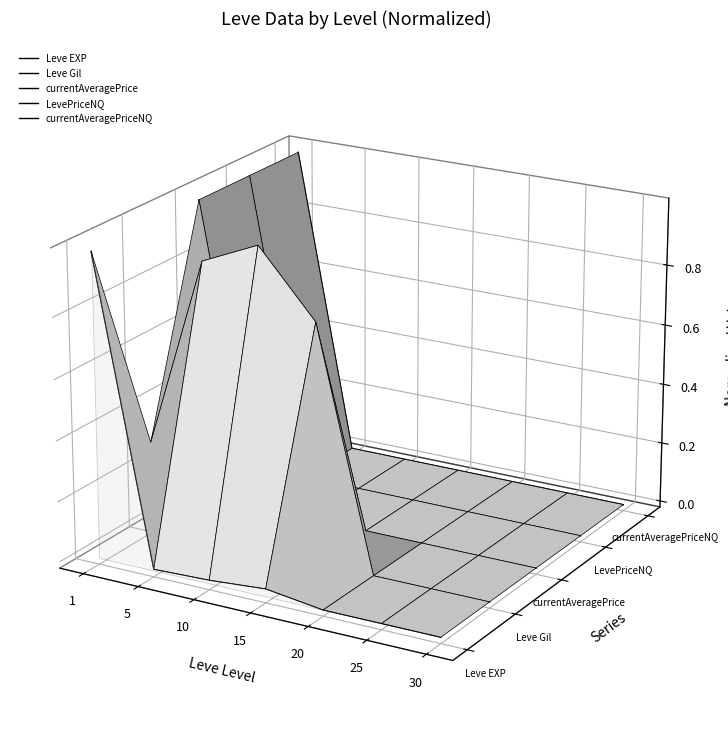

True or false: LevePriceNQ has more than 1 interior local peaks.

False